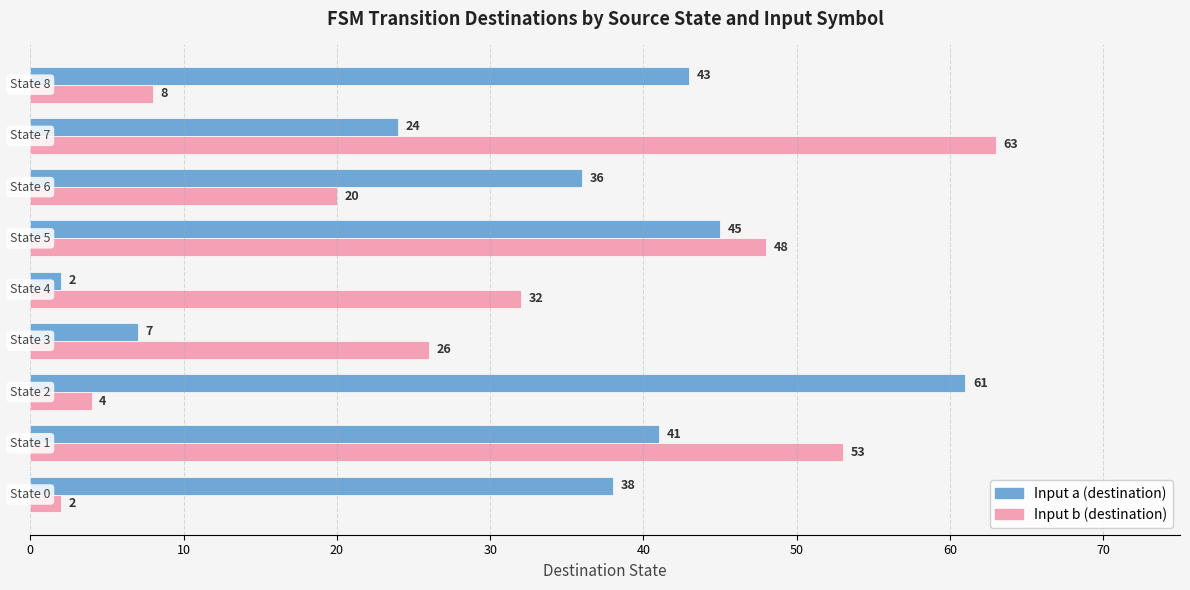

At how many categories does at least one series exceed 35?

7